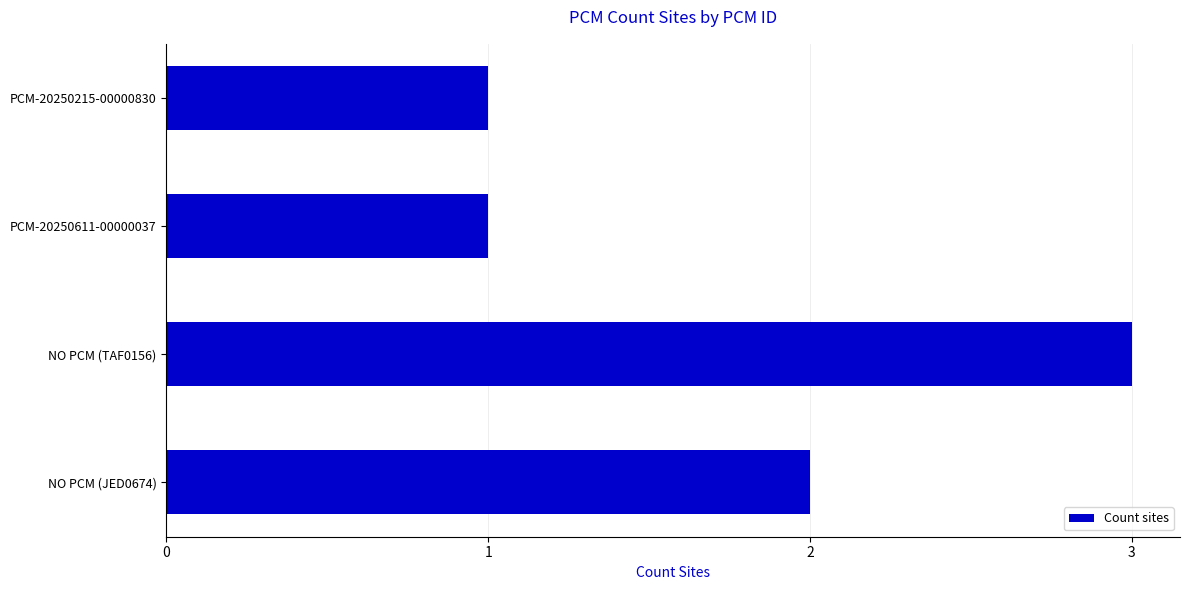

How many data points are less than 2?

2